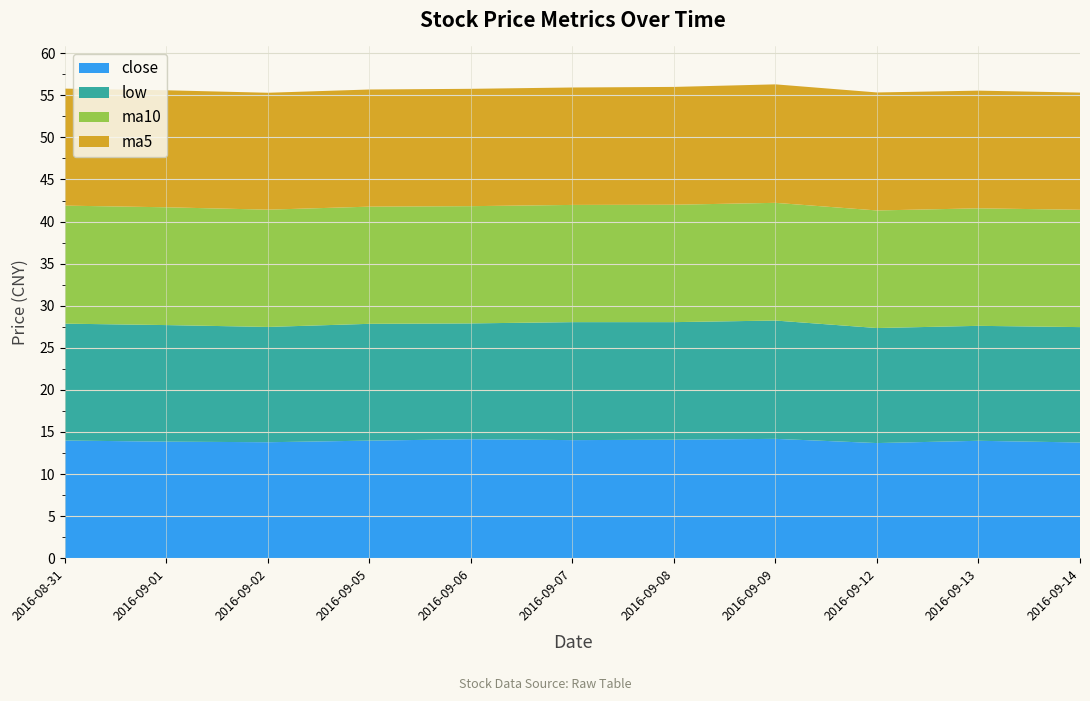

Reading left to right, what are all the values shown in this chart?

close: 14.0	13.8	13.8	14.0	14.1	14.0	14.1	14.2	13.7	13.9	13.8
low: 13.9	13.8	13.7	13.9	13.8	14.0	14.0	14.1	13.7	13.7	13.7
ma10: 14.0	14.0	13.9	13.9	13.9	13.9	14.0	14.0	14.0	14.0	13.9
ma5: 13.9	13.9	13.9	13.9	13.9	14.0	14.0	14.1	14.0	14.0	13.9